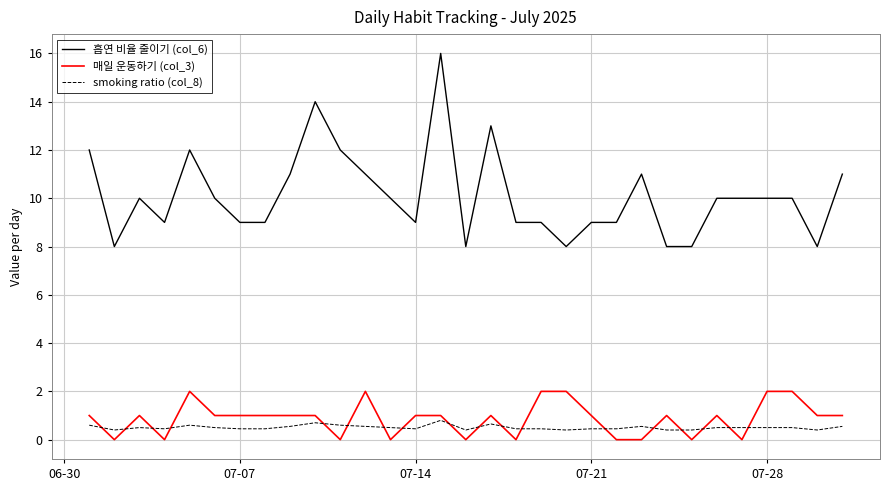

List the series in order of their peak value, highest first.

흡연 비율 줄이기 (col_6), 매일 운동하기 (col_3), smoking ratio (col_8)